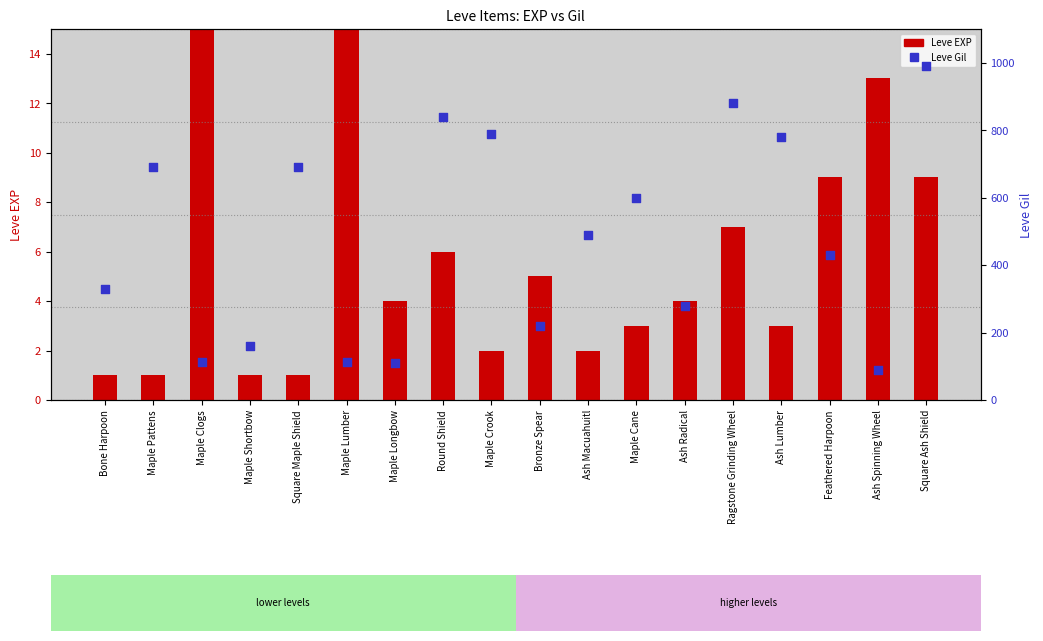

Which series reaches the minimum Y coordinate?

Leve EXP